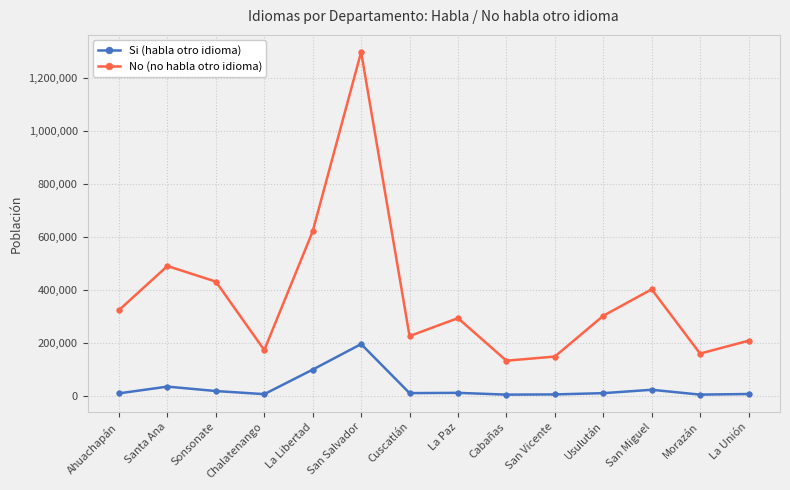

How many interior local peaks does the No (no habla otro idioma) series have?

4